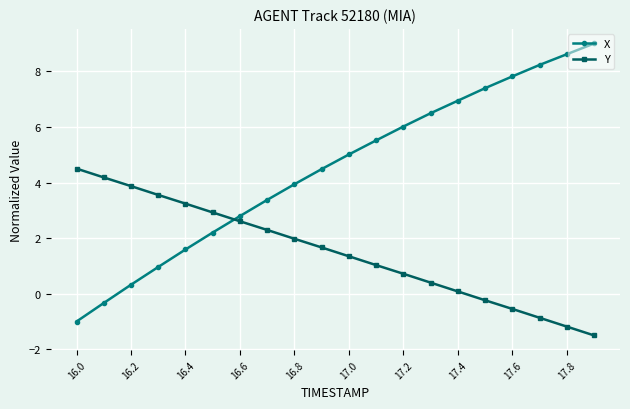

After their last crossing, which series has the higher values: X or Y?

X